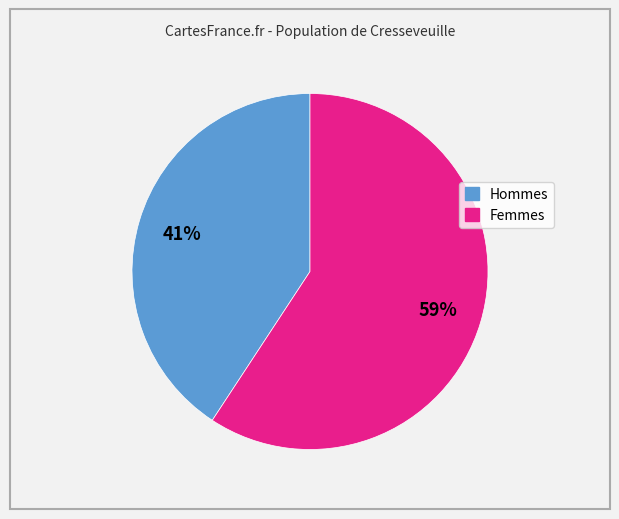

To the nearest percent, what is the average slice percentage?

50%